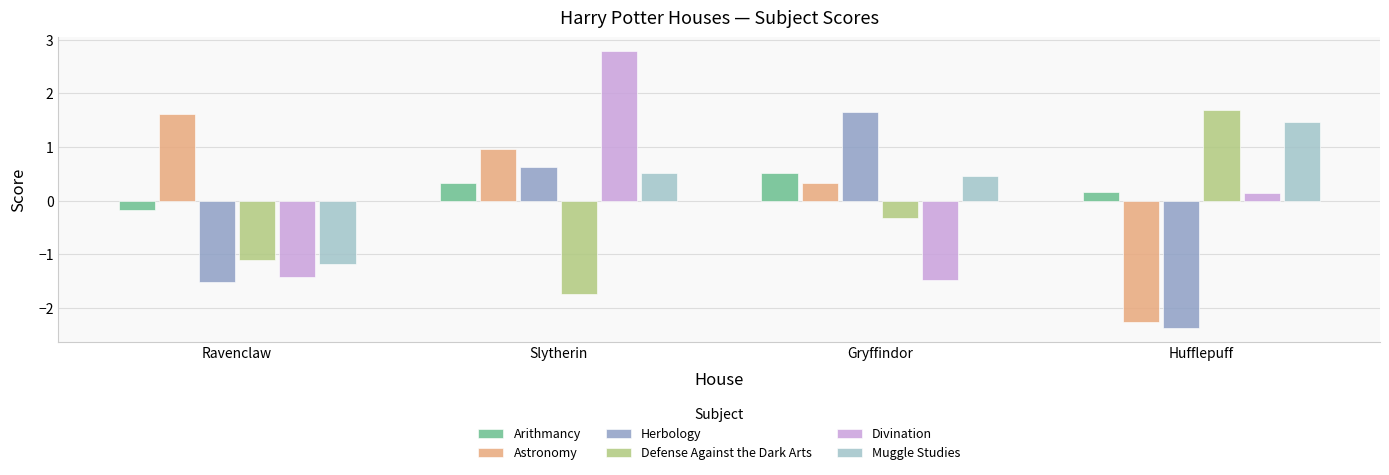

How many distinct data groups are displayed?

6